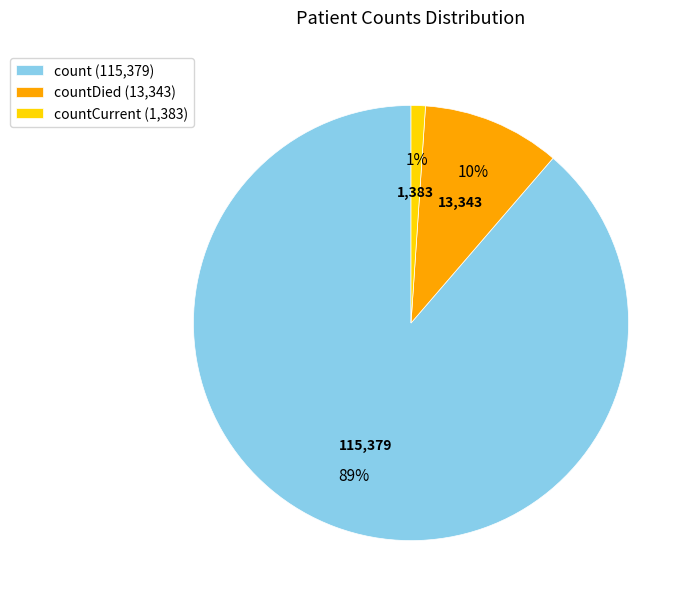

Which category has the smallest portion of the pie?

countCurrent (1,383)